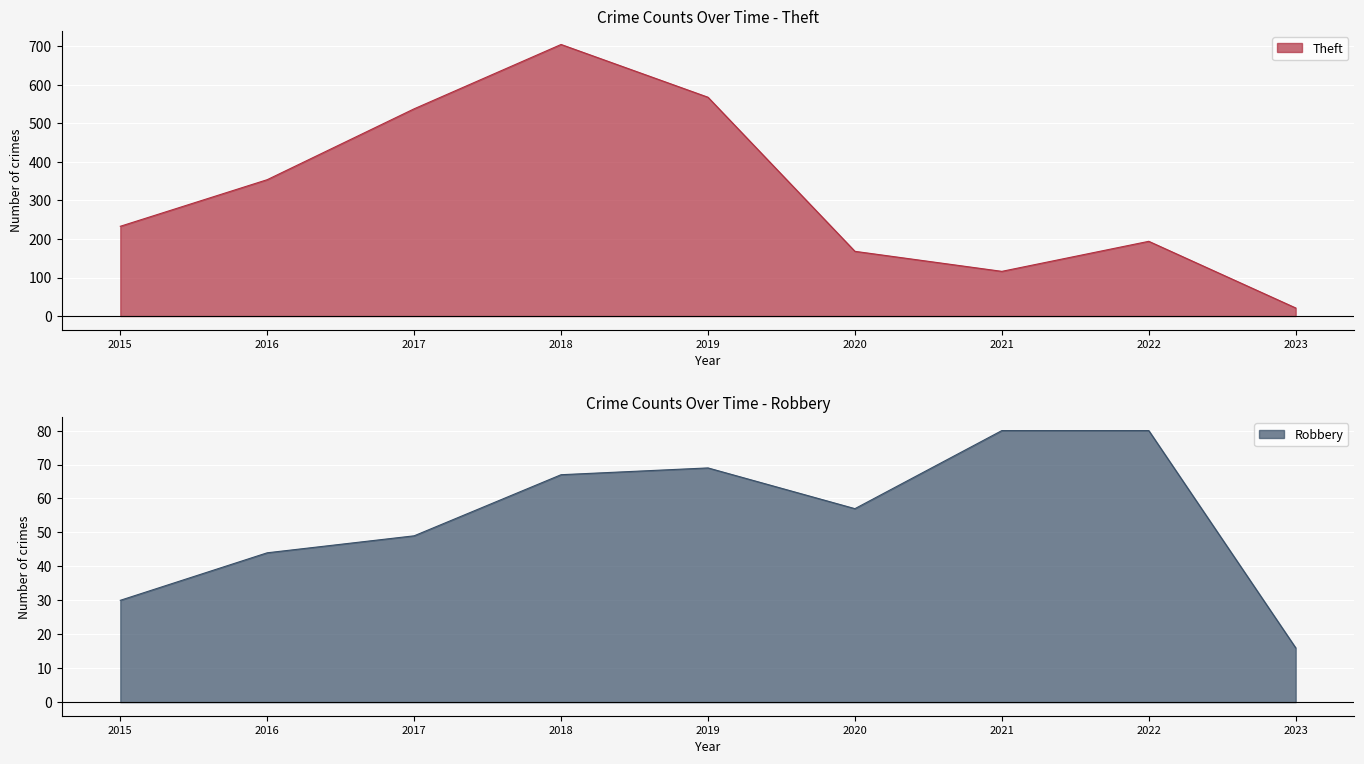

How many data points in Robbery are above 57?

4